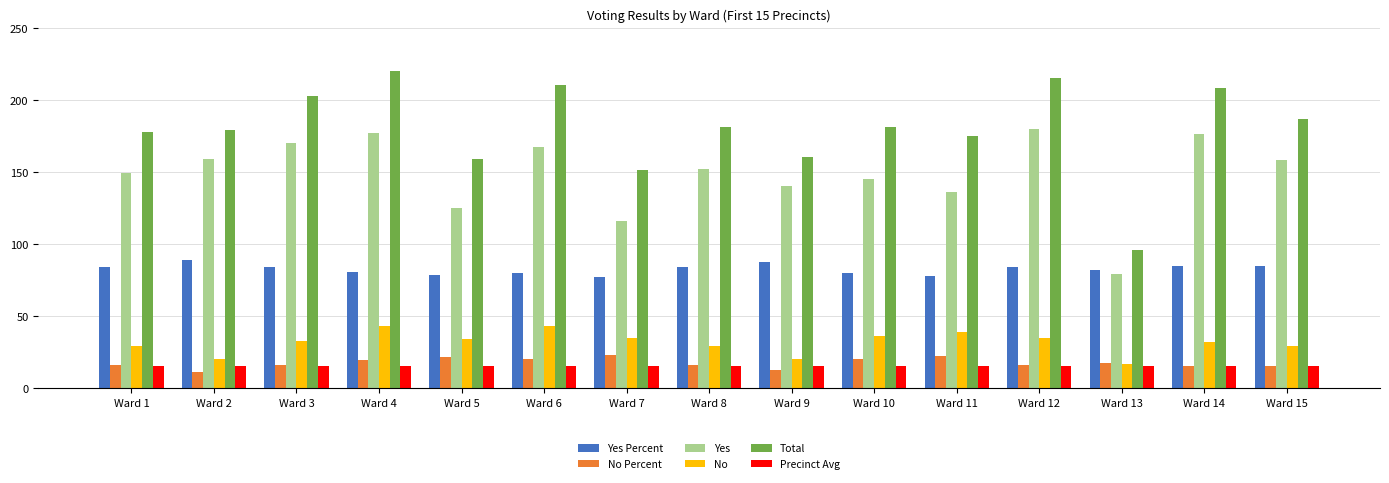

What is the highest value of the Total series?

220.0